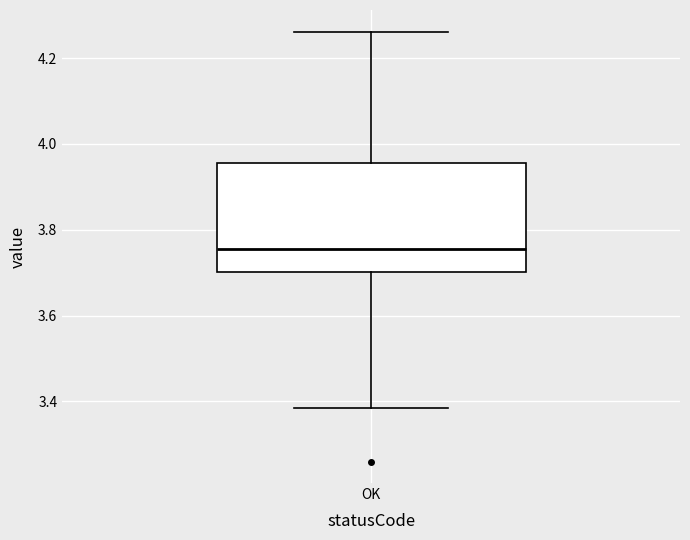

Read this box plot against the y-axis: the position of the median line, the range covered by the box, and the ends of both whiskers. The values are not printed on the chart, so give them approximately, as read against the axis.

median 3.76, box 3.70 to 3.96, whiskers 3.38 to 4.26